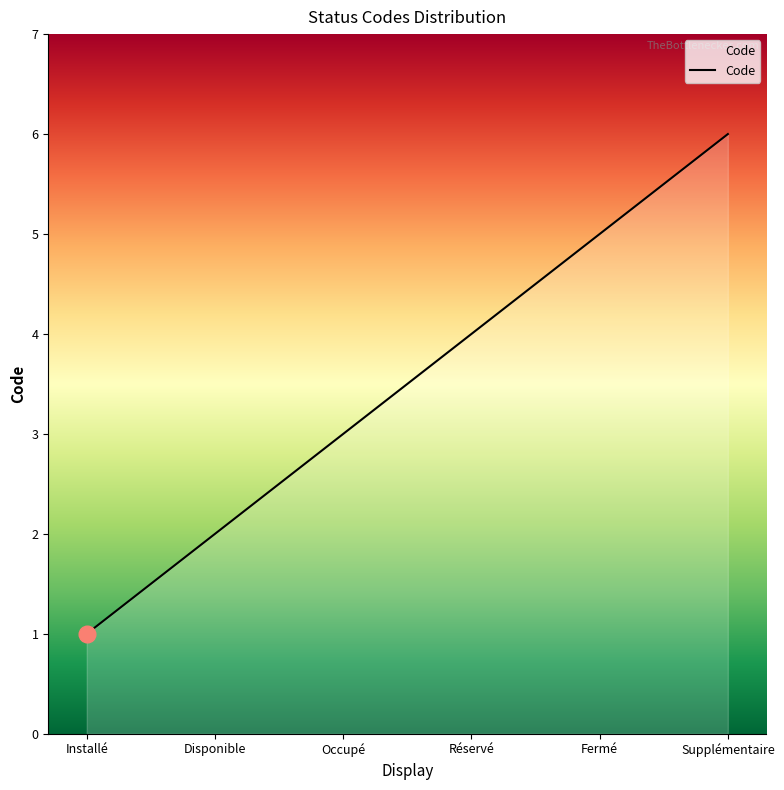

Reading right to left, extract all data points from this chart.

6	5	4	3	2	1